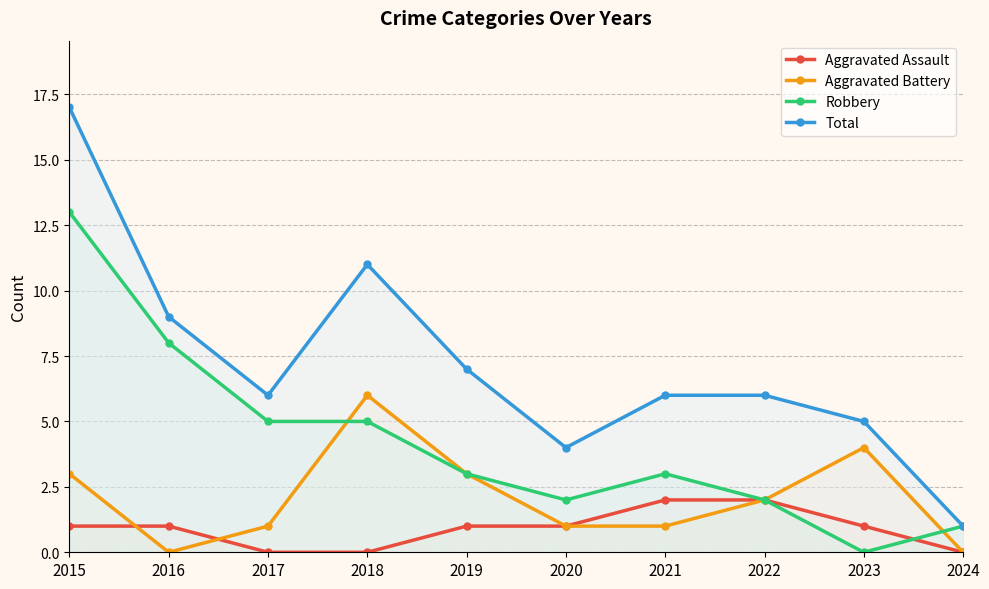

True or false: Total and Robbery cross at least once.

False